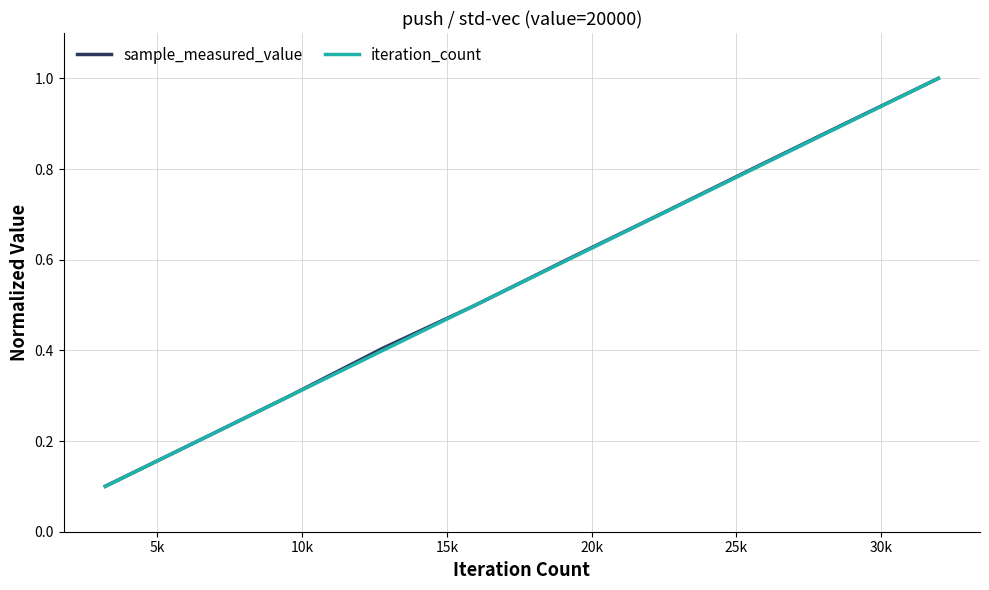

What is the greatest value displayed?

1.0